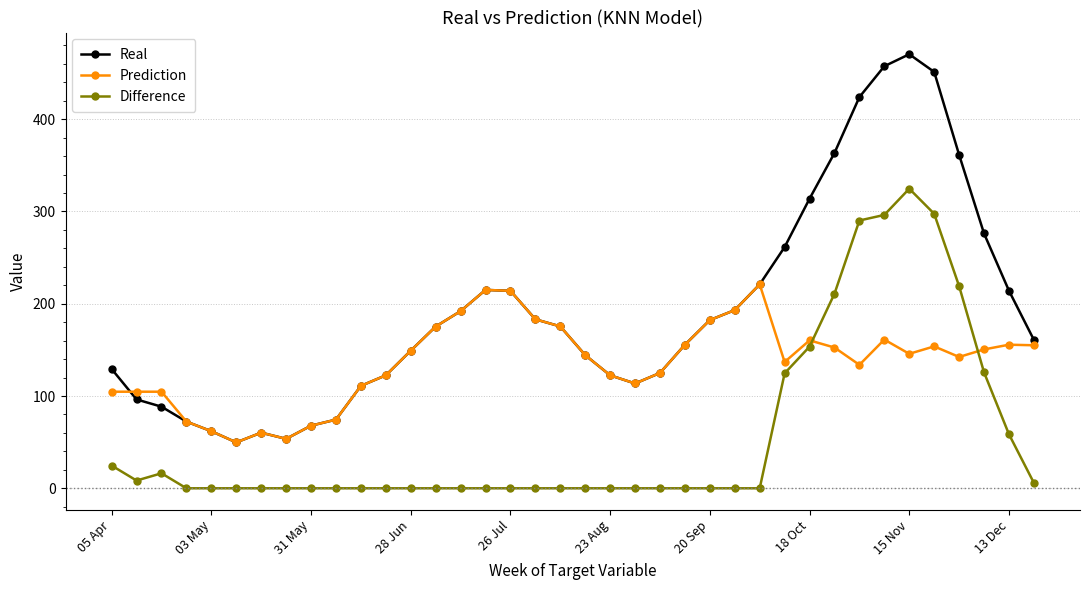

List the series in order of their peak value, lowest first.

Prediction, Difference, Real